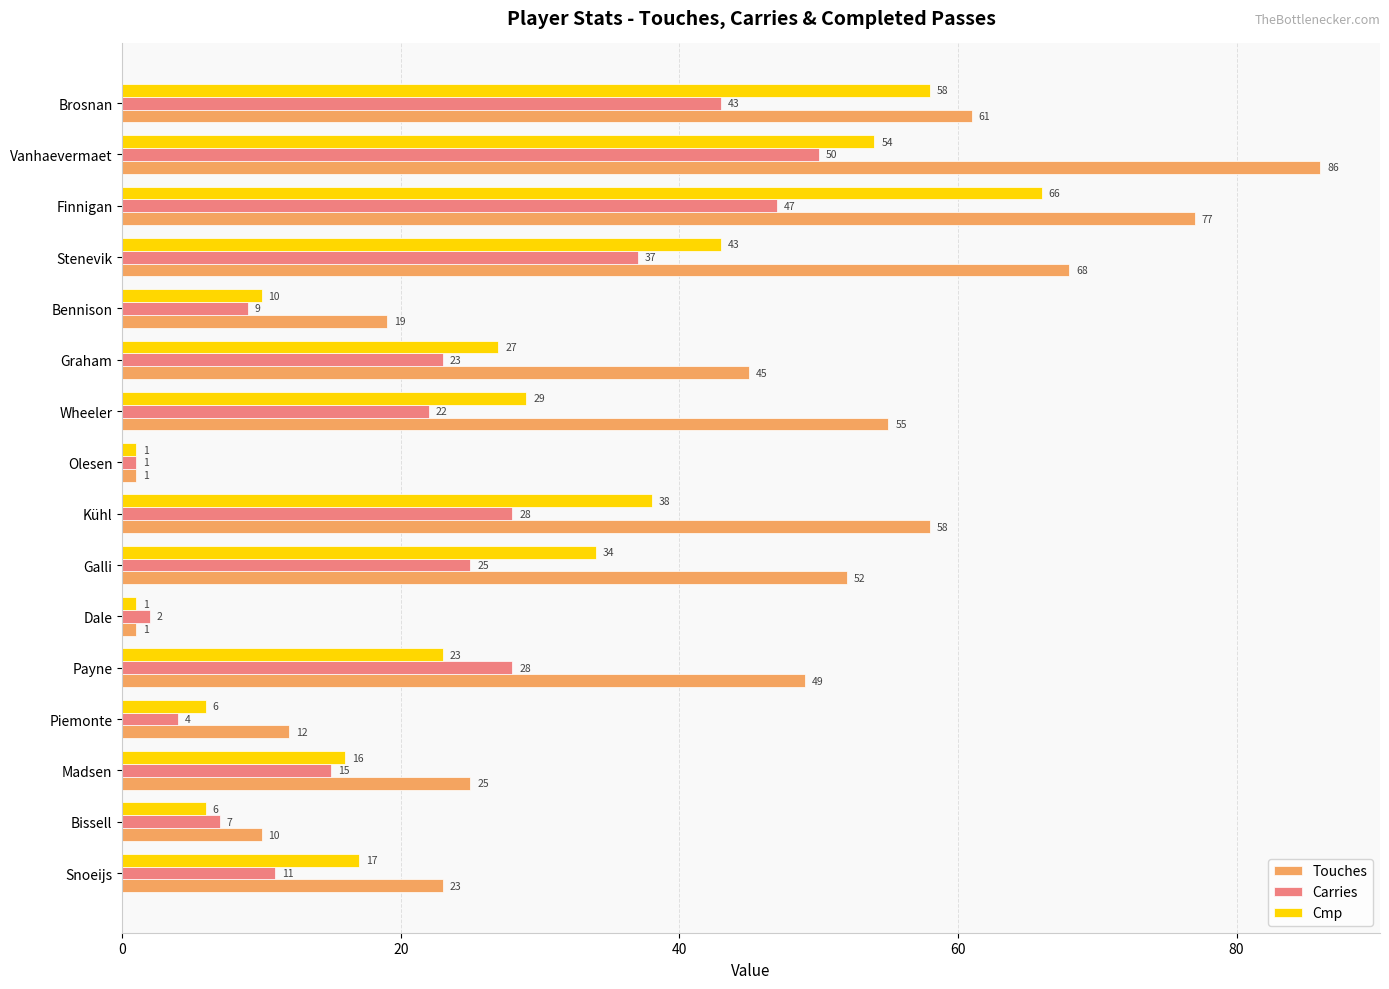

What is the difference between the maximum and minimum values in the Carries series?

49